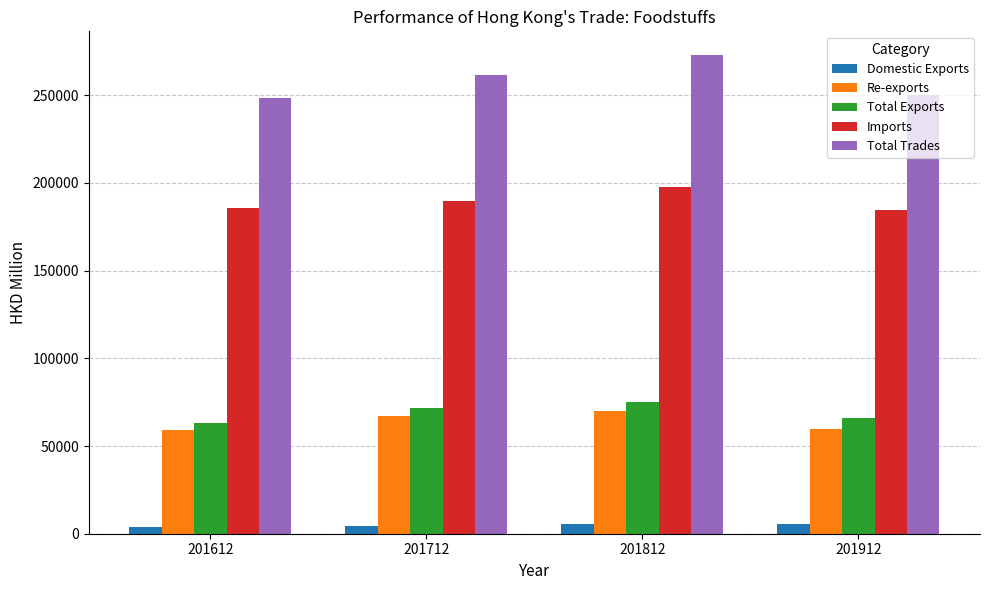

What is the minimum value for Re-exports?

59020.6